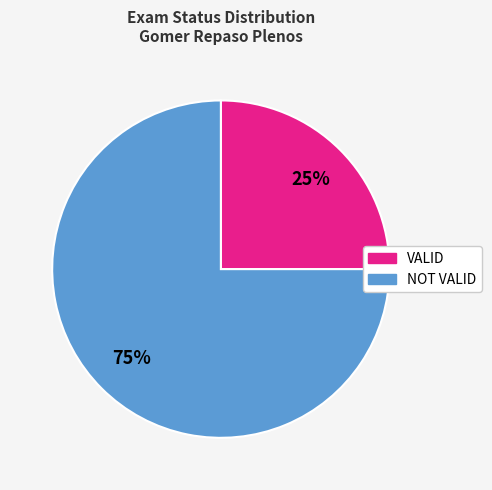

Combined, do NOT VALID and VALID account for over 50%?

Yes